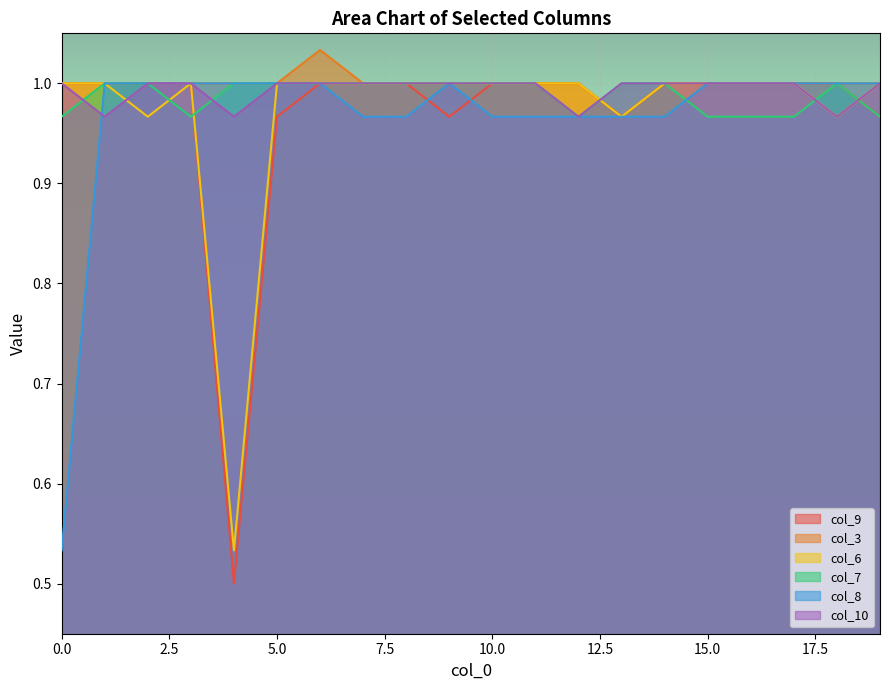

How many times do col_7 and col_9 cross each other?

2